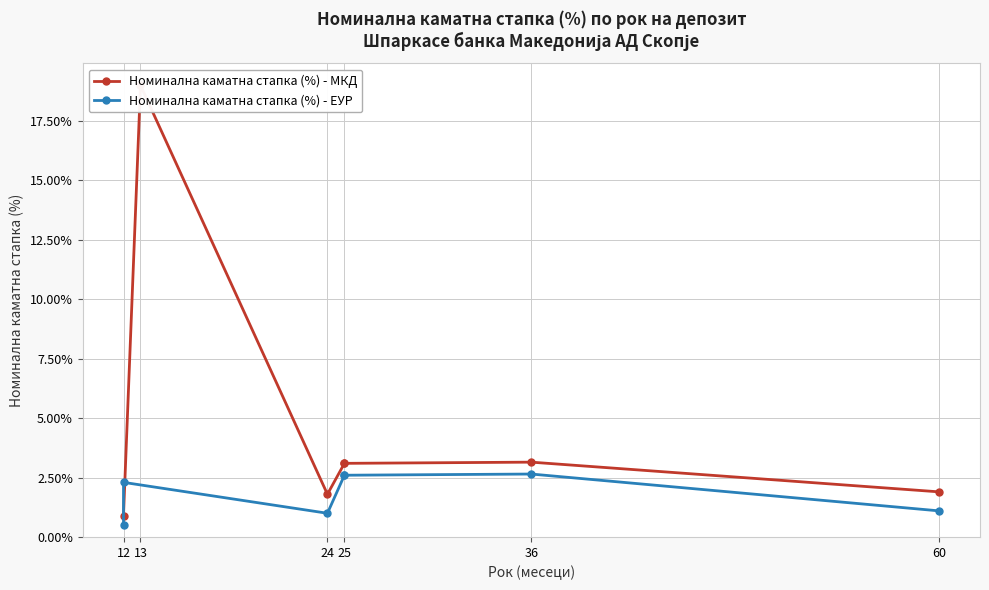

Rank the series at 24 from lowest to highest value.

Номинална каматна стапка (%) - ЕУР, Номинална каматна стапка (%) - МКД